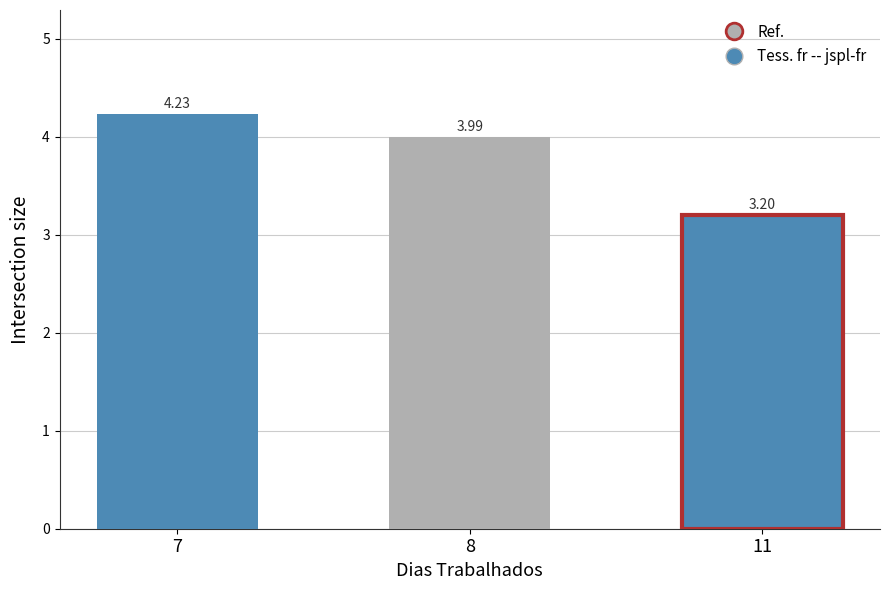

Rank the categories by value from highest to lowest.

7, 8, 11